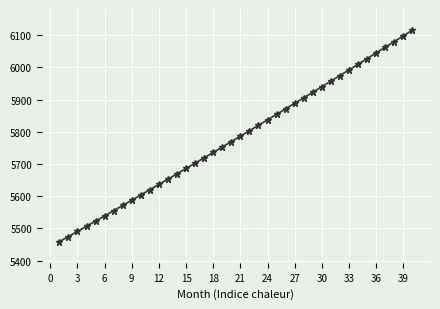

What is the value of the 33rd point from the left?

5992.1